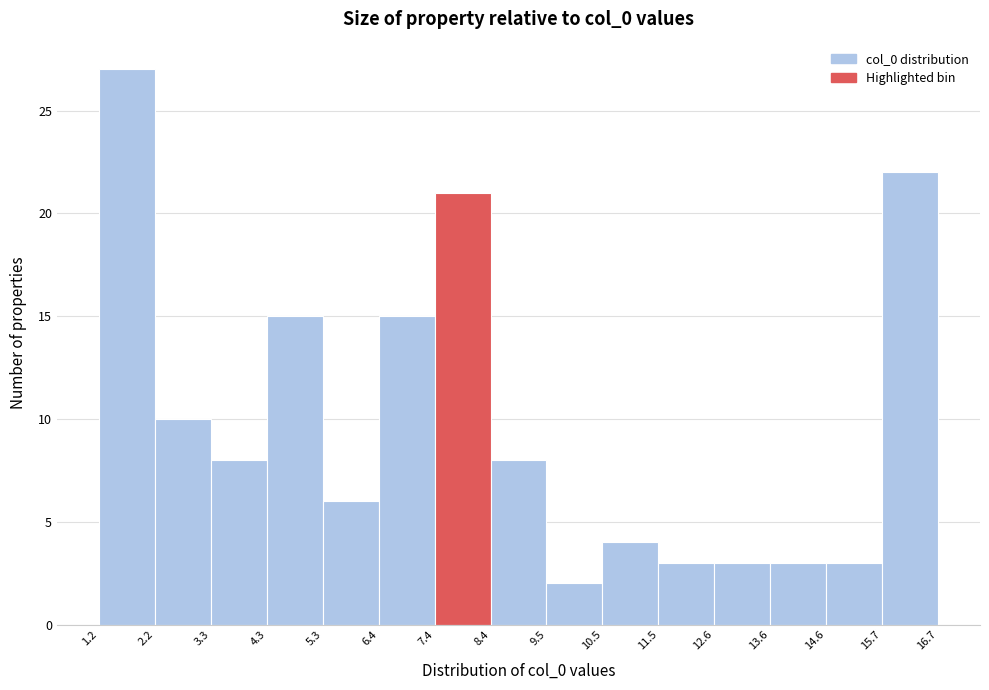

Over which range of the x-axis is the bar tallest?

1.2 to 2.2